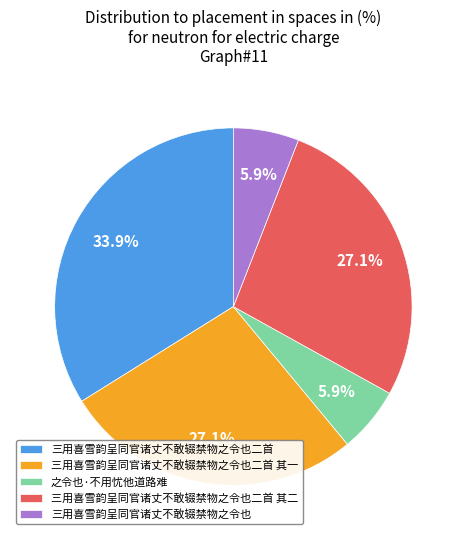

Approximately how many times larger is the value at 三用喜雪韵呈同官诸丈不敢辍禁物之令也二首 其一 compared to 三用喜雪韵呈同官诸丈不敢辍禁物之令也二首 其二?

1.0